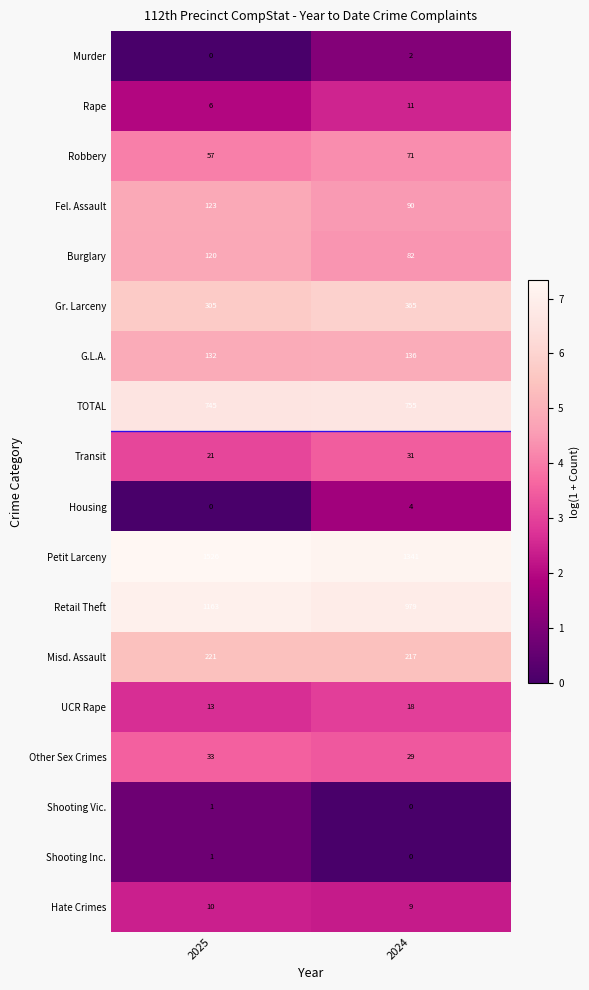

At how many categories does at least one series exceed 3?

2